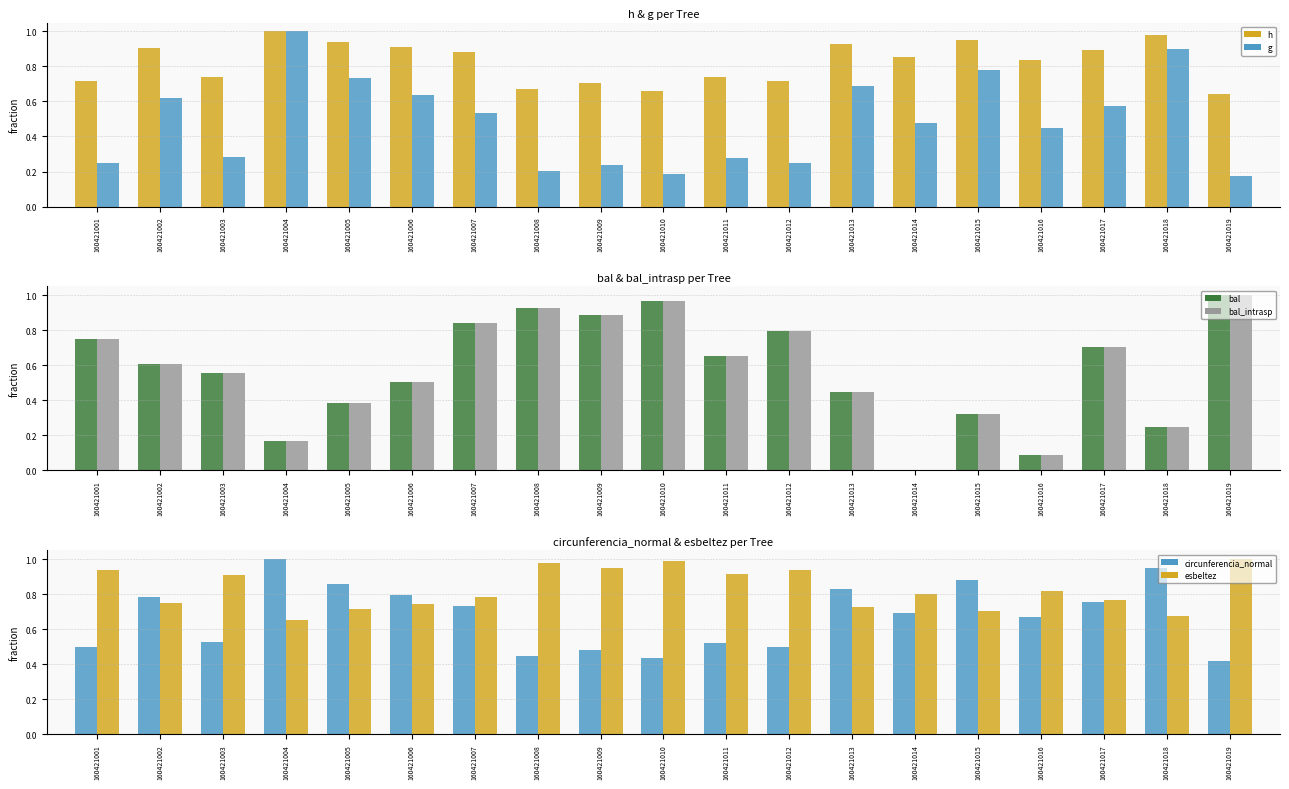

List the series in order of their peak value, highest first.

h, g, bal, bal_intrasp, circunferencia_normal, esbeltez